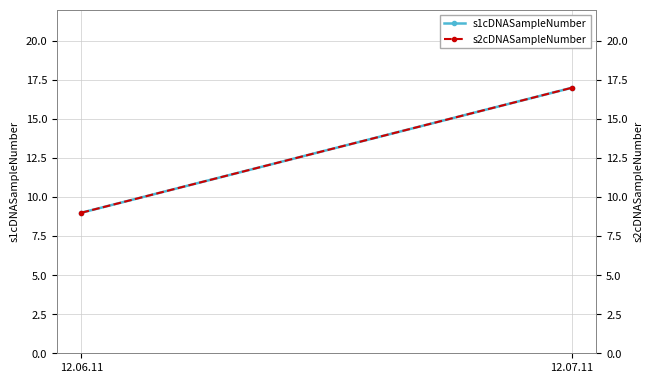

What is the sum of the s2cDNASampleNumber values at 12.06.11 and 12.07.11?

26